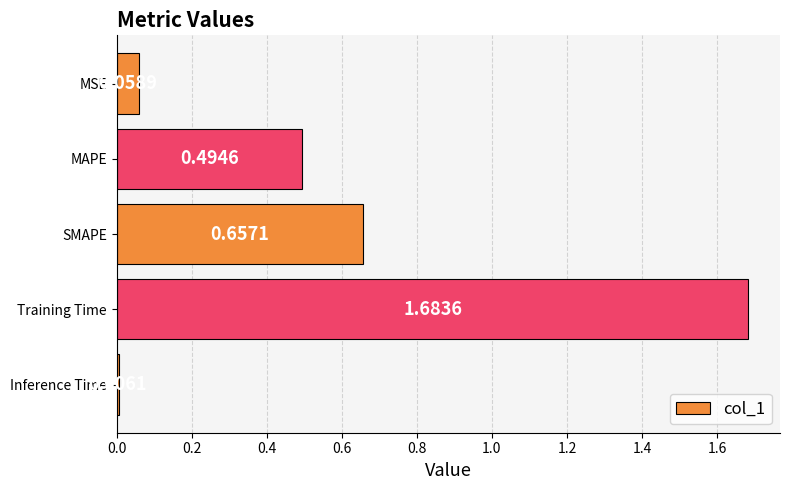

Rank the categories by value from highest to lowest.

Training Time, SMAPE, MAPE, MSE, Inference Time